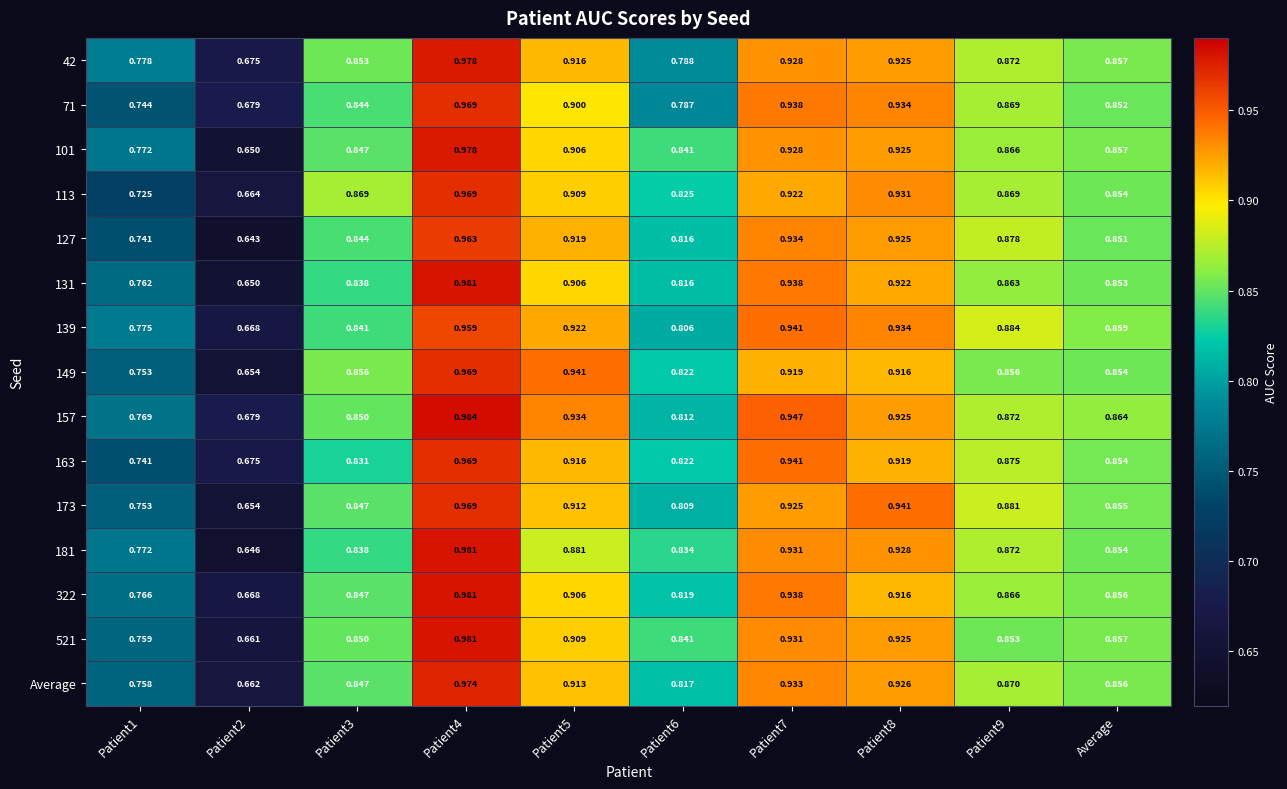

Is the value of 173 at Patient4 greater than the value of 131 at Patient9?

Yes